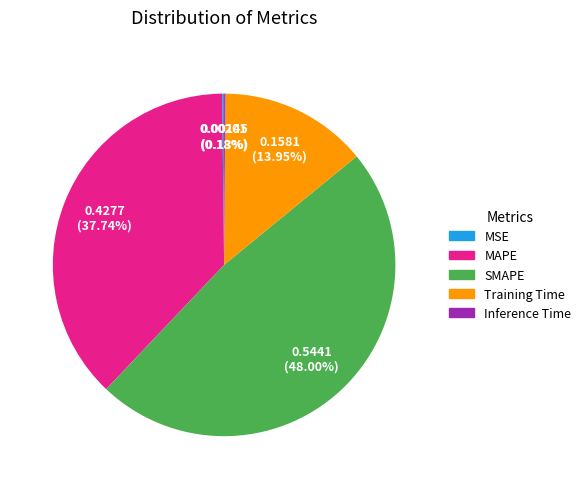

Which slice is the largest?

SMAPE